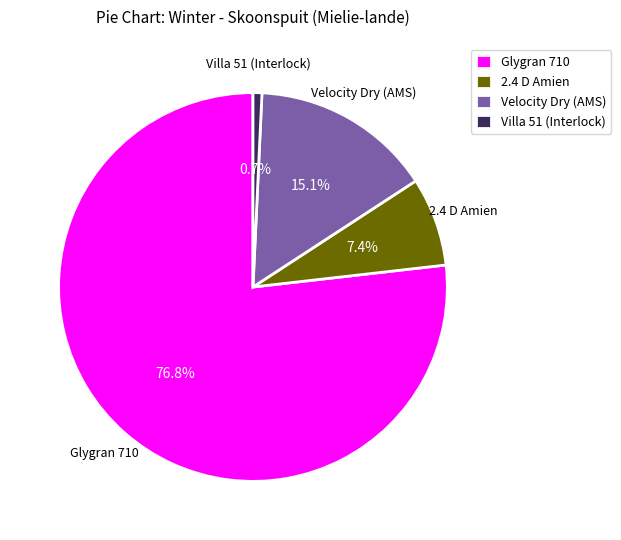

To the nearest percent, what is the difference between the Glygran 710 and Velocity Dry (AMS) slice percentages?

62%